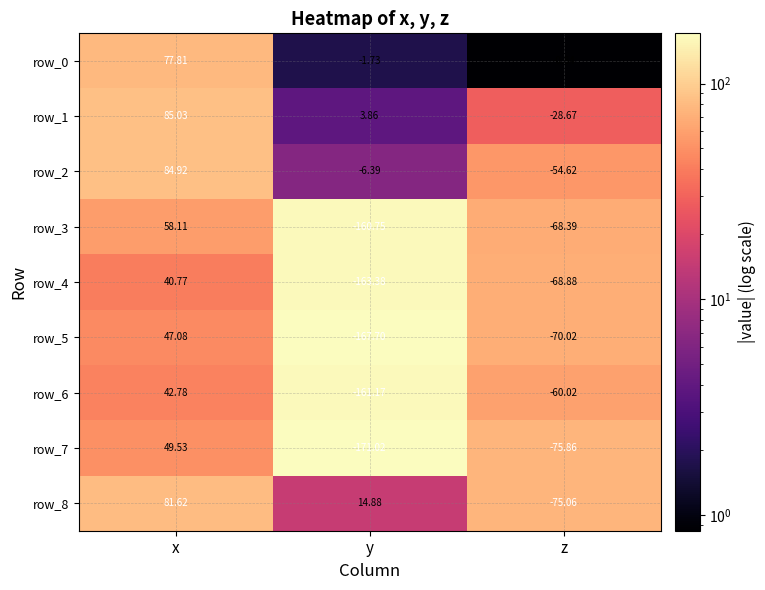

What is the sum of the row_8 values at z and y?

-60.2